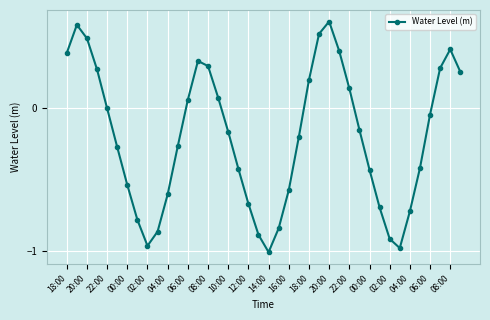

How many interior local peaks (higher than both neighbors) does the data have?

4